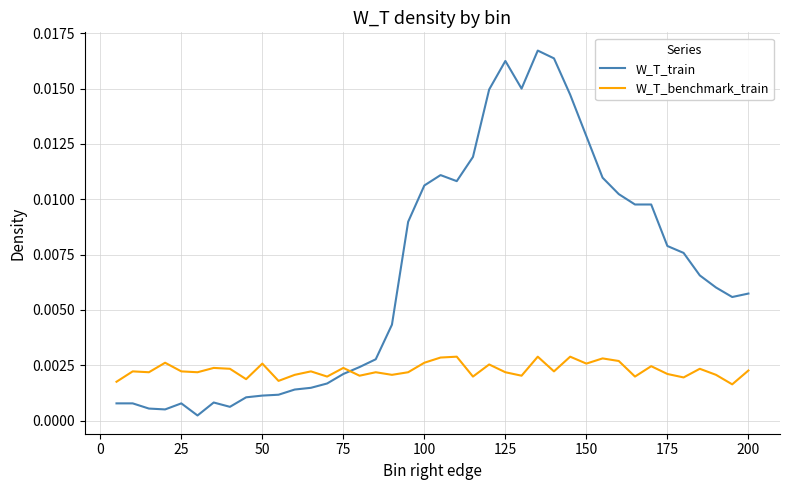

How many times do W_T_train and W_T_benchmark_train cross each other?

1